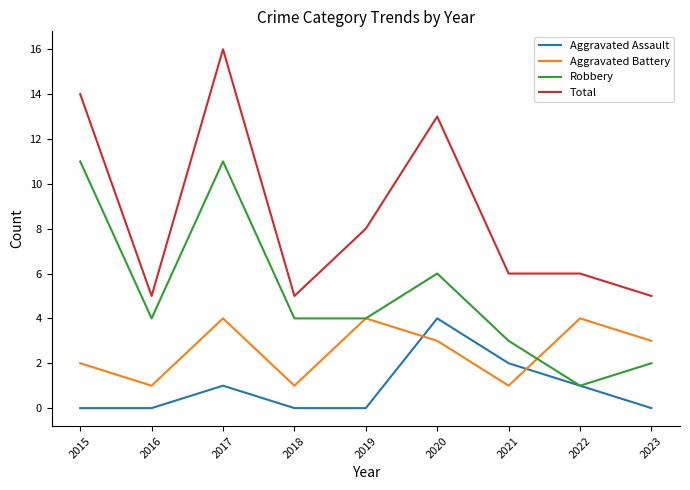

At which label is Robbery closest to 6?

2020